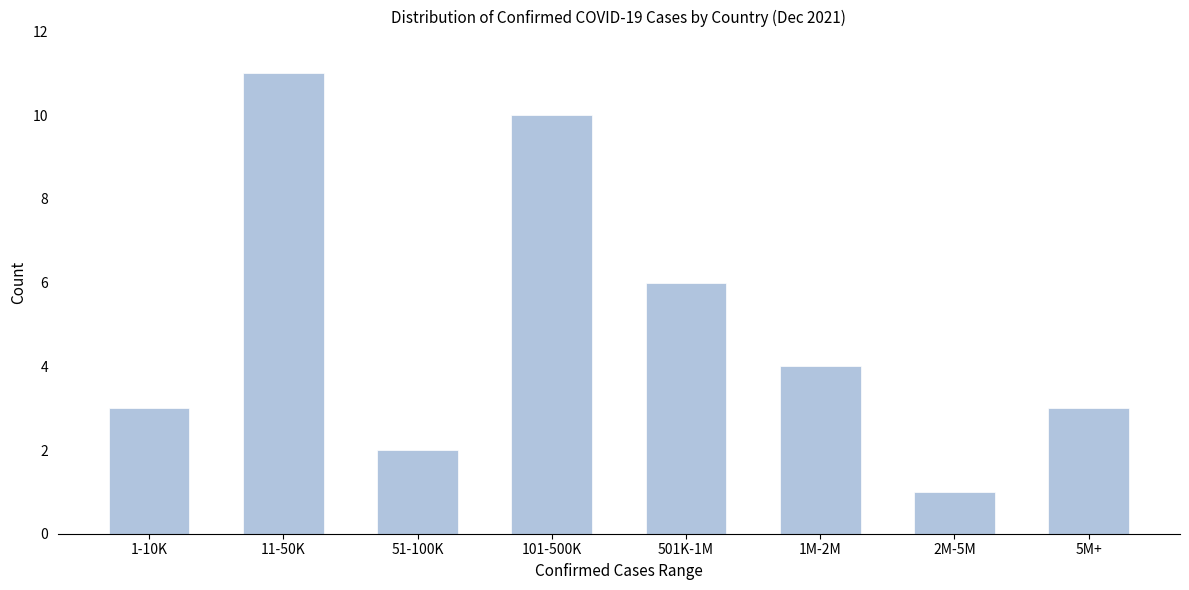

Reading left to right, extract all data points from this chart.

3	11	2	10	6	4	1	3